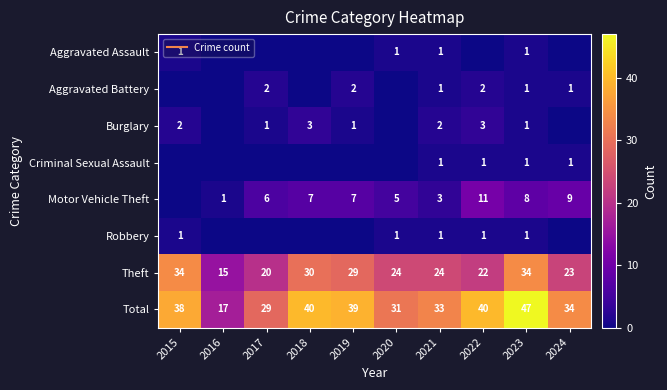

Is it true that Theft equals 8 at 2017?

False